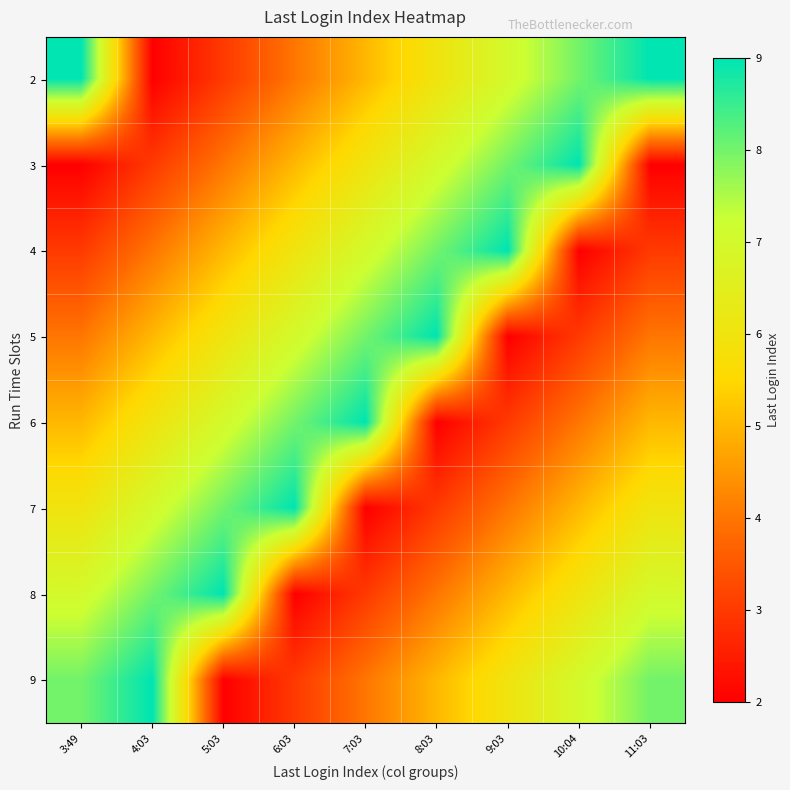

Which category has the lowest value across all series?

4:03